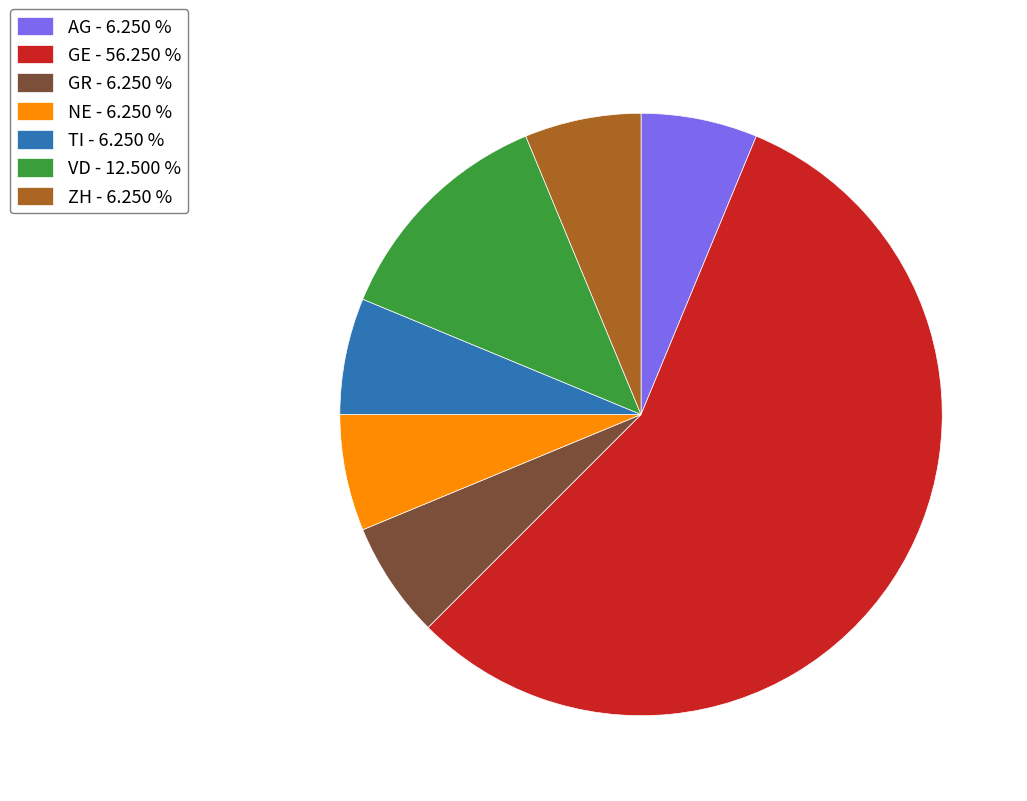

Is there any slice that represents more than half of the pie?

Yes